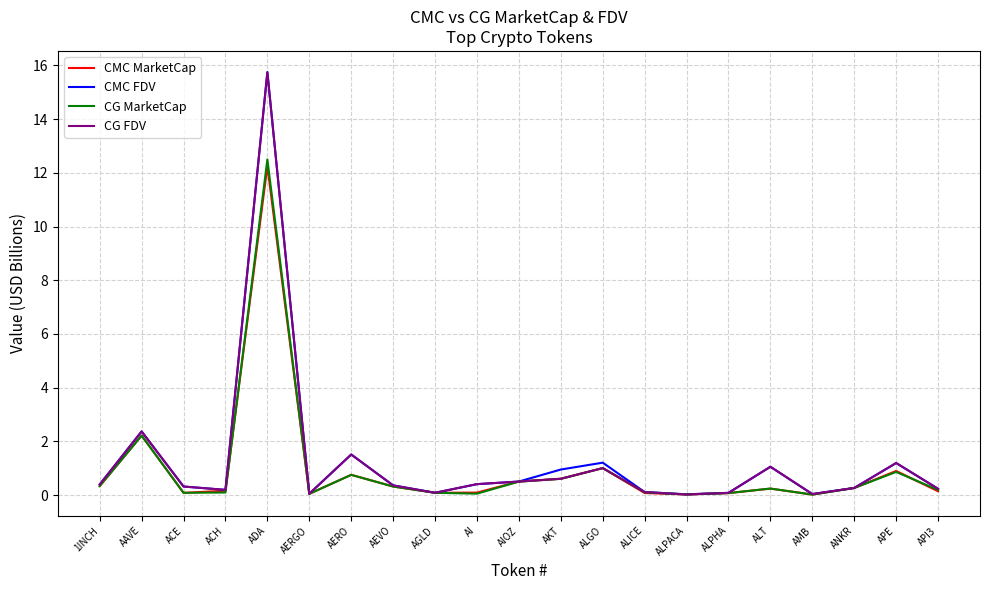

Where is the first local maximum for CMC MarketCap?

AAVE